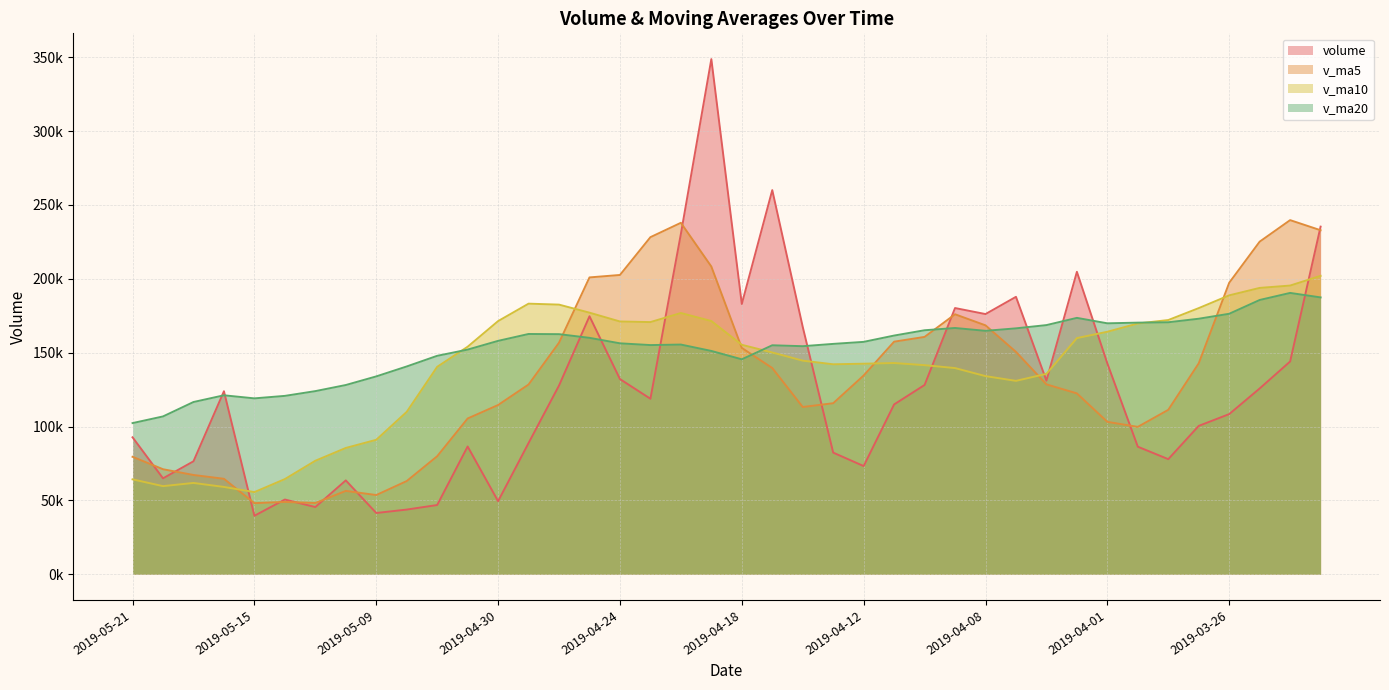

Rank the categories by v_ma5 value from lowest to highest.

2019-05-15, 2019-05-13, 2019-05-14, 2019-05-09, 2019-05-10, 2019-05-08, 2019-05-16, 2019-05-17, 2019-05-20, 2019-05-21, 2019-05-07, 2019-03-29, 2019-04-01, 2019-05-06, 2019-03-28, 2019-04-16, 2019-04-30, 2019-04-15, 2019-04-02, 2019-04-29, 2019-04-03, 2019-04-12, 2019-04-17, 2019-03-27, 2019-04-04, 2019-04-18, 2019-04-26, 2019-04-11, 2019-04-10, 2019-04-08, 2019-04-09, 2019-03-26, 2019-04-25, 2019-04-24, 2019-04-19, 2019-03-25, 2019-04-23, 2019-03-21, 2019-04-22, 2019-03-22